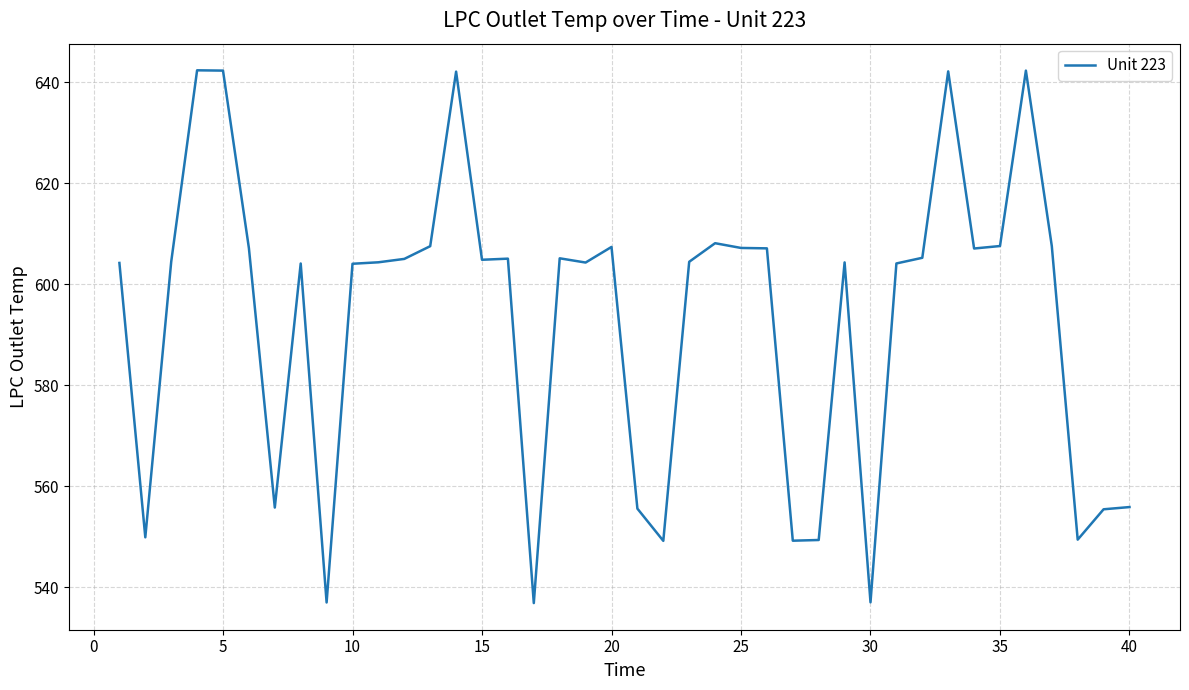

What is the maximum value shown in the chart?

642.4